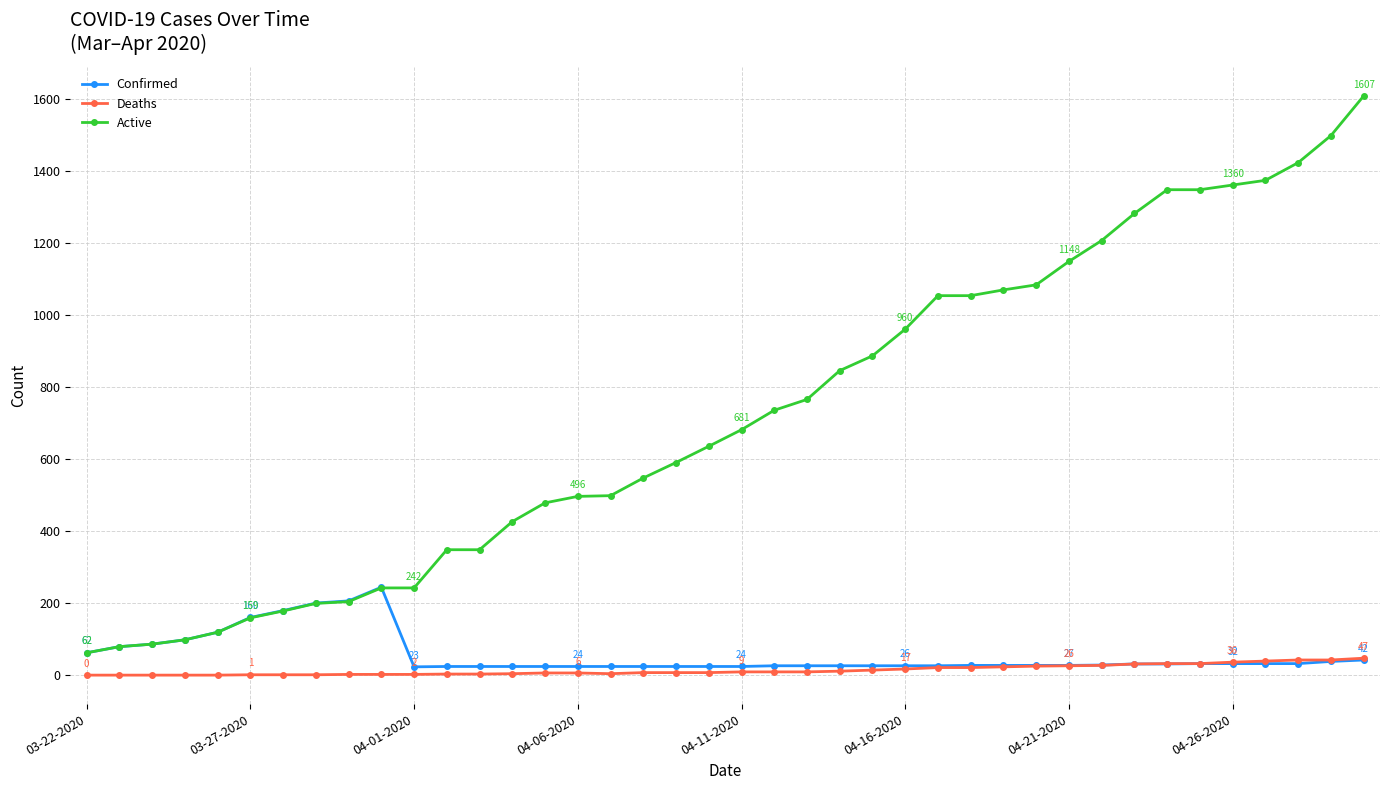

How many series are shown in this chart?

3